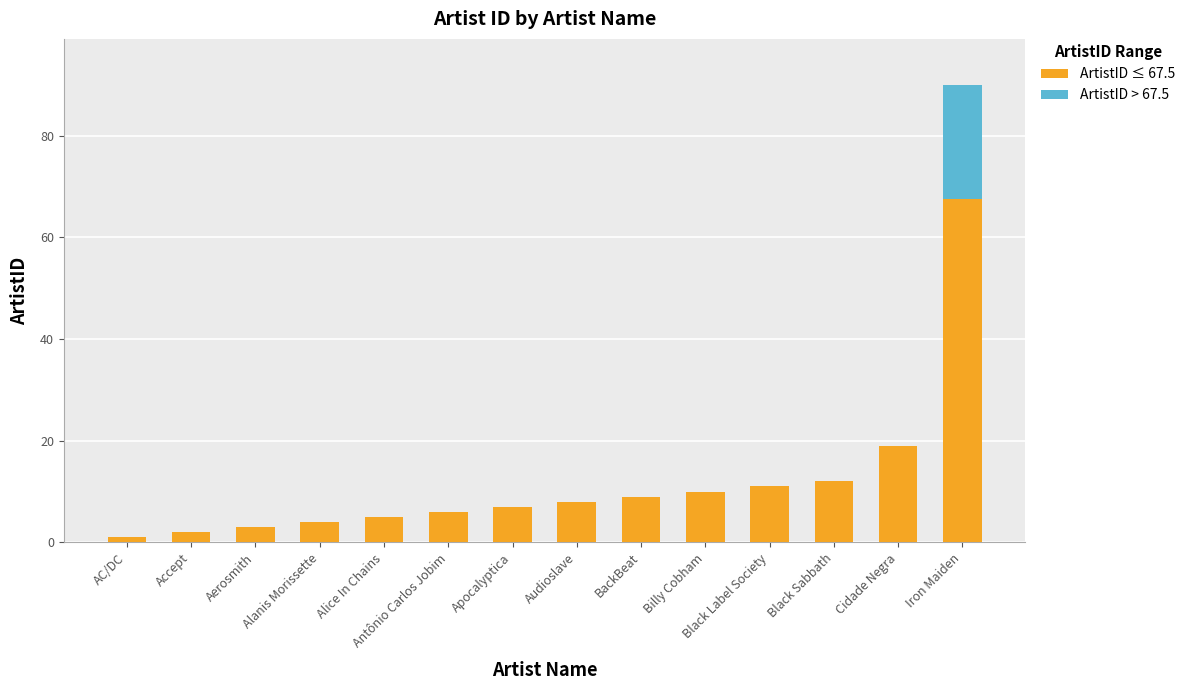

What is the sum of all ArtistID ≤ 67.5 values?

164.5